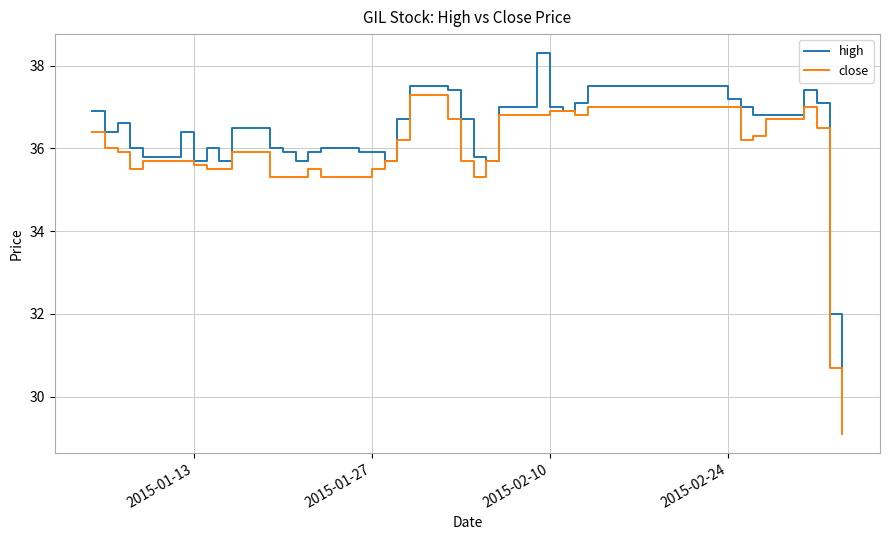

Which series has the largest total across all categories?

high